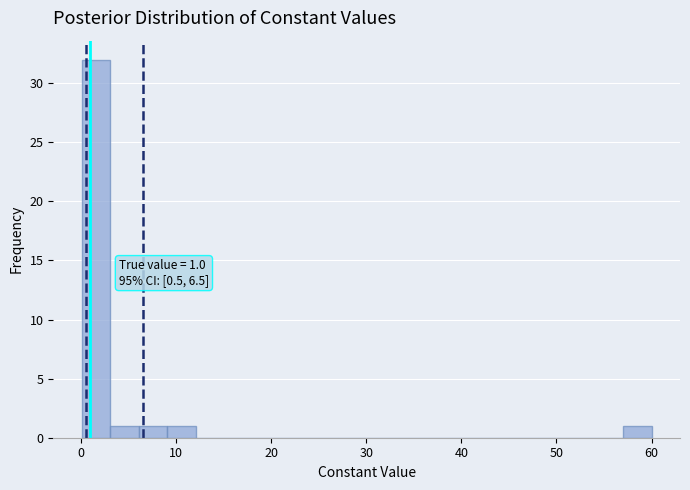

Read against the x-axis, roughly where is the centre of the tallest bar?

2